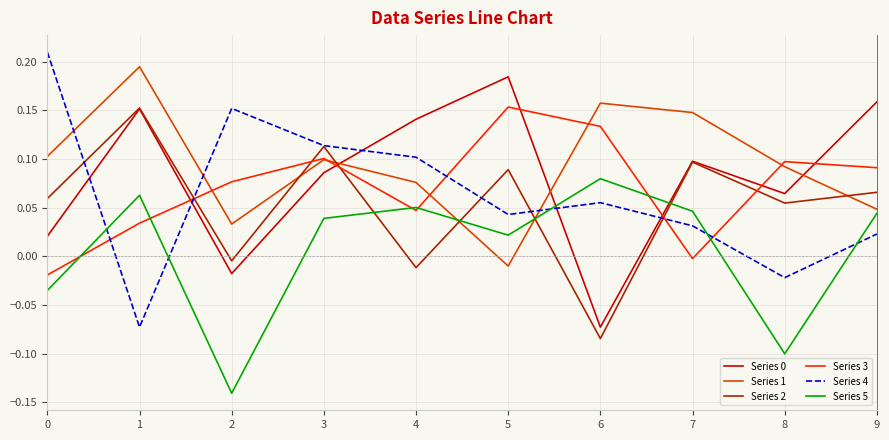

Is it true that Series 4 equals 0.1 at 3?

True